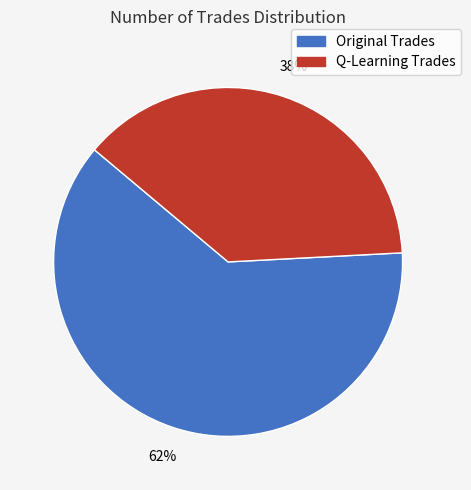

To the nearest percent, what is the difference between the largest and smallest slice percentages?

24%